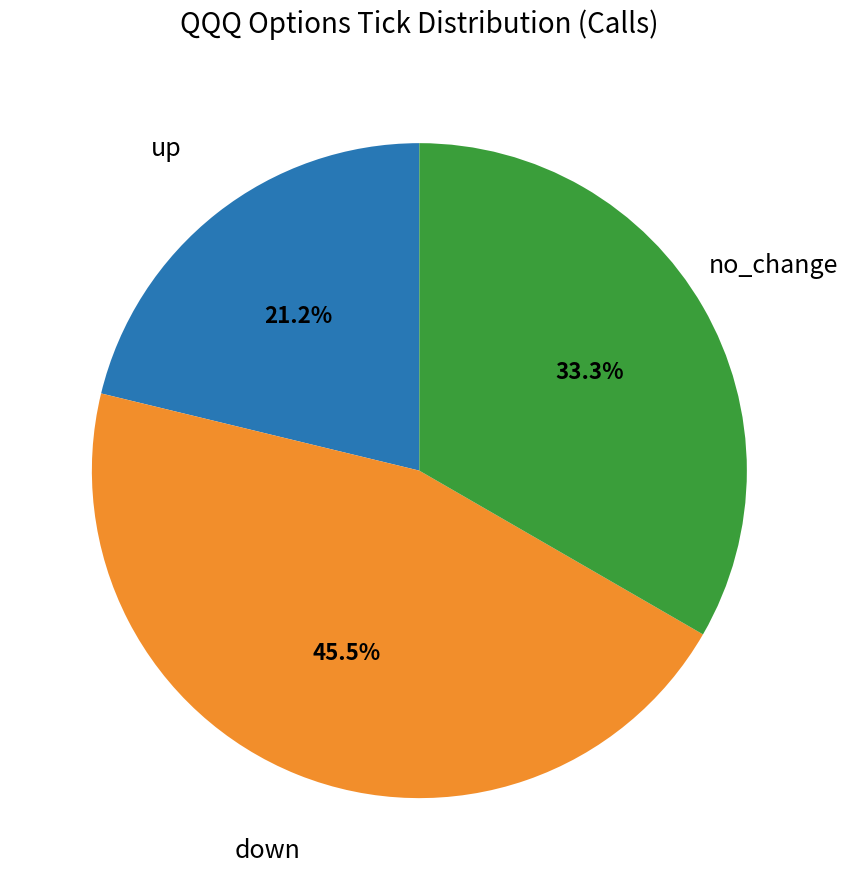

Does any single category account for the majority?

No